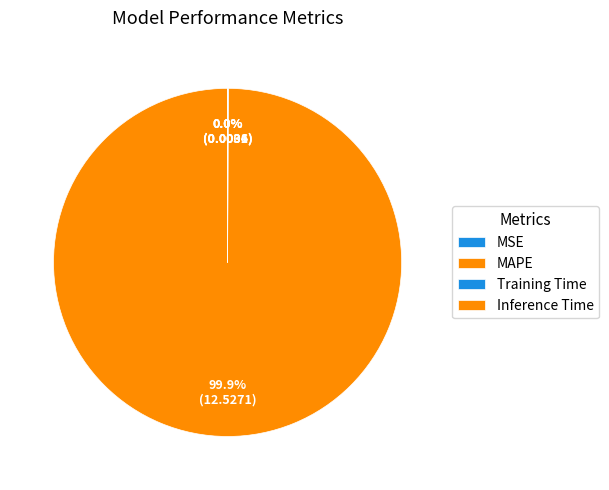

What portion of the pie excludes MSE?

100.0%